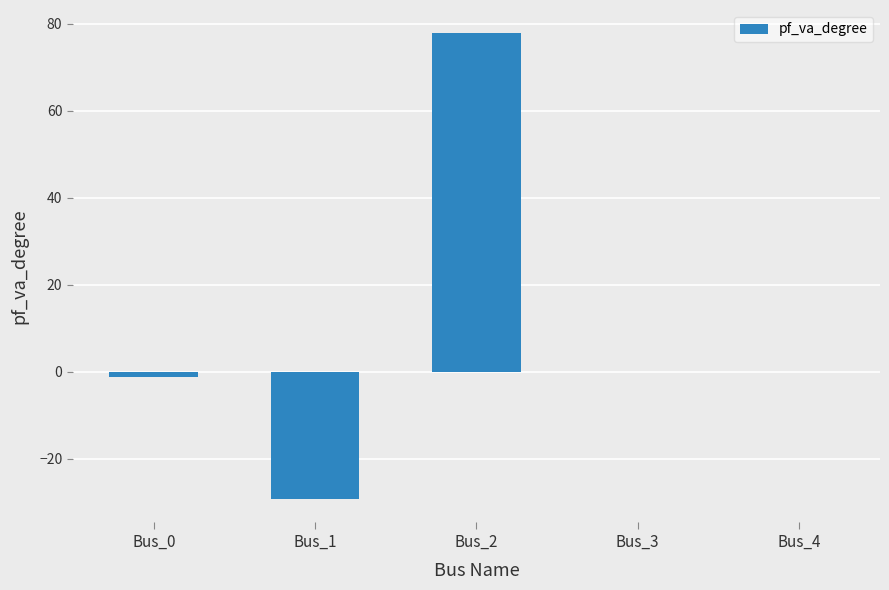

The chart shows a value of 0.0 at Bus_3. True or false?

True